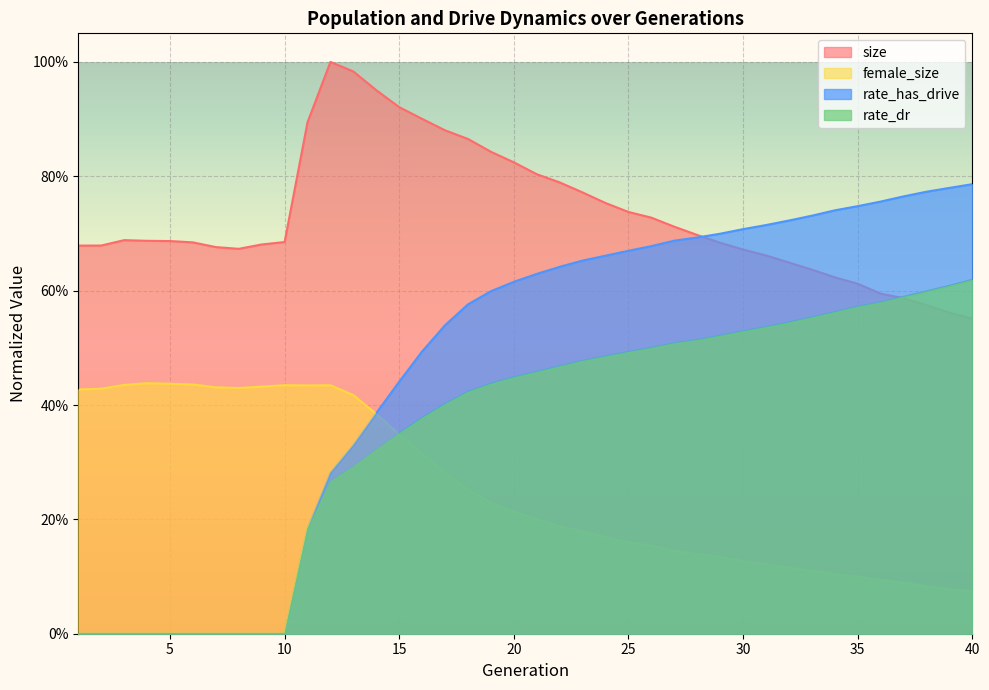

Where do female_size and rate_has_drive first cross each other?

13 and 14